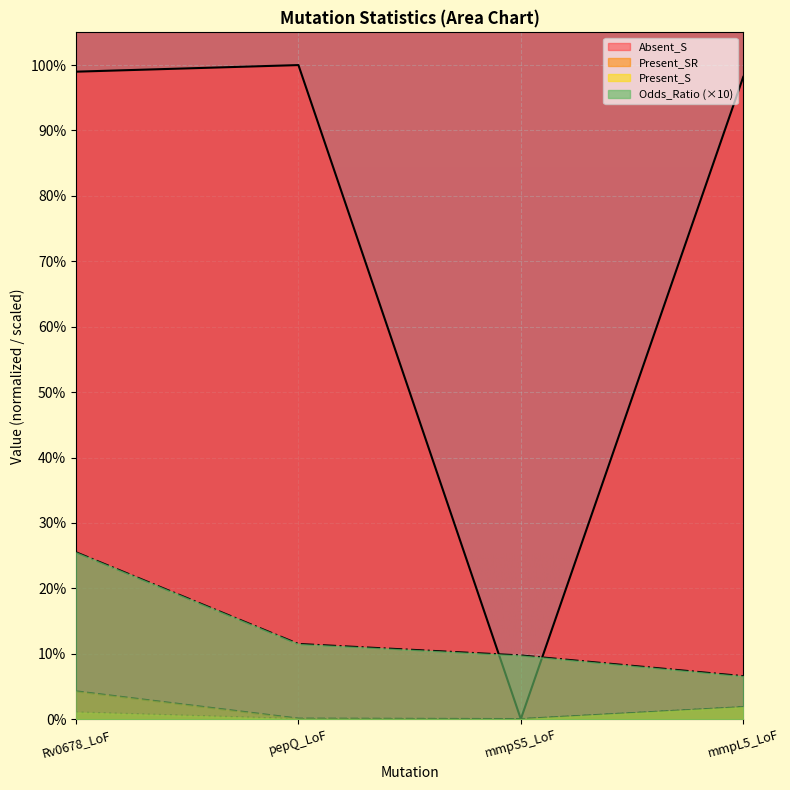

Reading left to right, extract all data points from this chart.

Odds_Ratio: 25.5	11.5	9.7	6.6
Present_SR: 4.3	0.1	0.0	1.8
Present_S: 1.0	0.0	0.0	1.8
Absent_S: 99.0	100.0	0.0	98.2